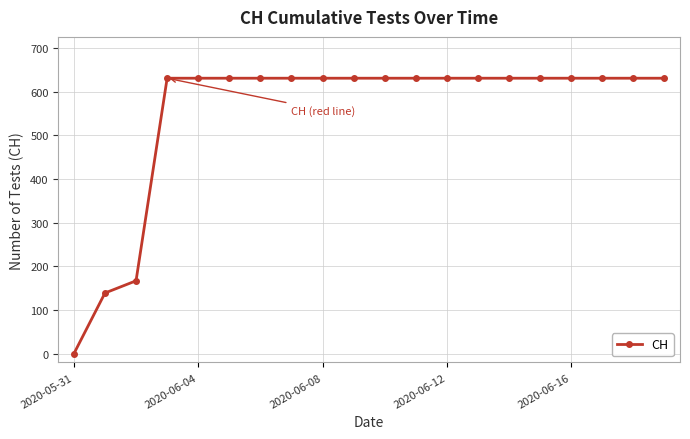

What is the value of the 11th point from the left?

631